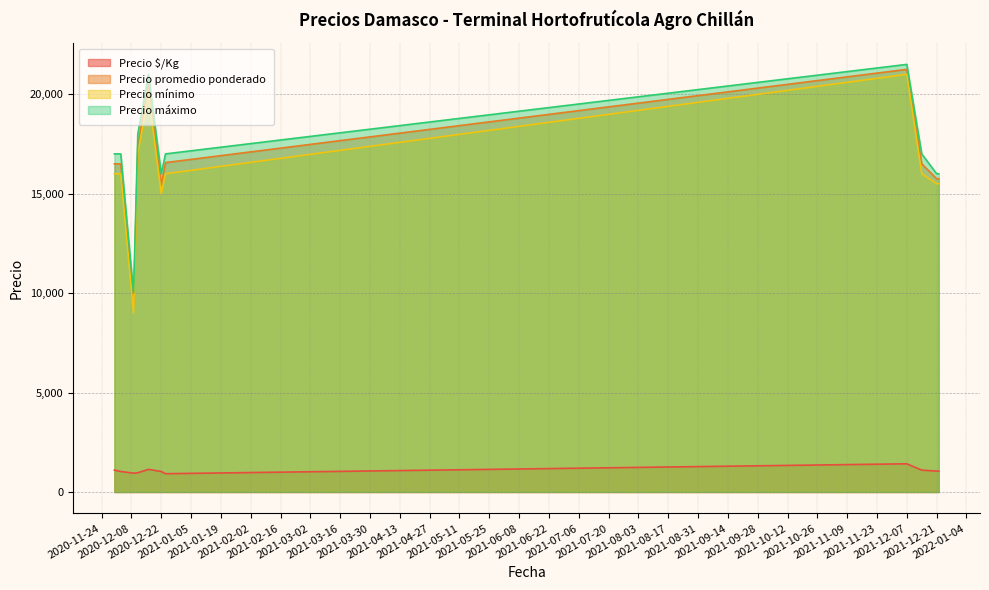

Reading right to left, what are all the values shown in this chart?

Precio $/Kg: 1050	1050	1100	1417	920	1030	1139	967	947	1031	1100
Precio promedio ponderado: 15750	15750	16500	21250	16562	15455	20500	17400	9467	16500	16500
Precio mínimo: 15500	15500	16000	21000	16000	15000	20000	17000	9000	16000	16000
Precio máximo: 16000	16000	17000	21500	17000	16000	21000	18000	10000	17000	17000